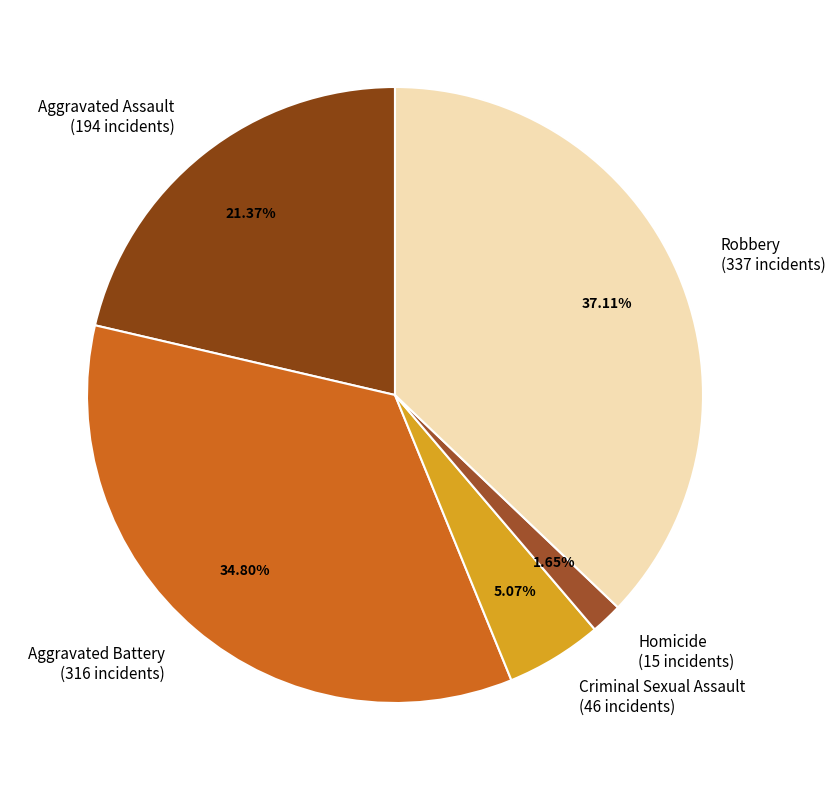

Does Aggravated Assault represent more than half of the total?

No